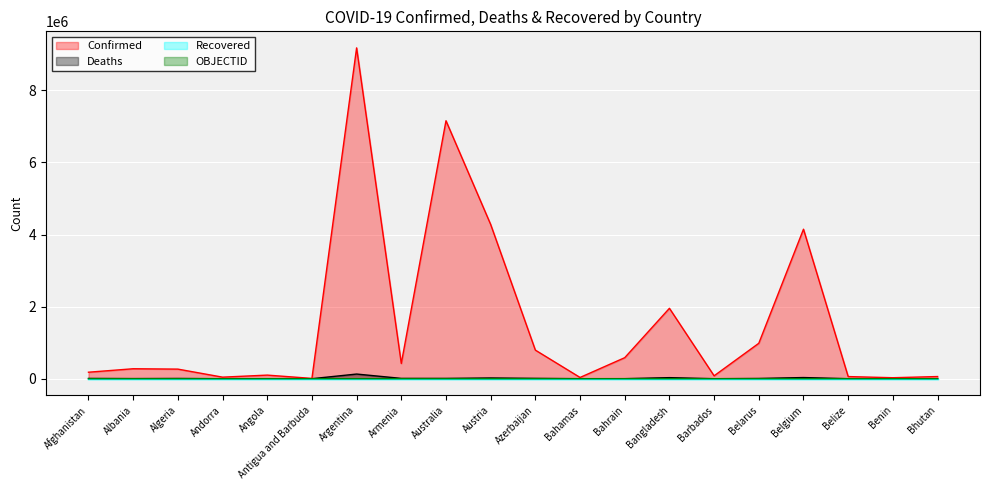

Reading left to right, list all the values displayed in this chart.

Confirmed: Afghanistan=179835	Albania=276012	Algeria=265864	Andorra=42894	Angola=99527	Antigua and Barbuda=8119	Argentina=9178795	Armenia=422939	Australia=7157305	Austria=4278954	Azerbaijan=792714	Bahamas=34481	Bahrain=583130	Bangladesh=1953356	Barbados=79860	Belarus=982867	Belgium=4147568	Belize=58949	Benin=26952	Bhutan=59614
Deaths: Afghanistan=7699	Albania=3497	Algeria=6875	Andorra=153	Angola=1900	Antigua and Barbuda=138	Argentina=128825	Armenia=8624	Australia=8367	Austria=19887	Azerbaijan=9710	Bahamas=810	Bahrain=1485	Bangladesh=29130	Barbados=444	Belarus=6978	Belgium=31727	Belize=677	Benin=163	Bhutan=21
OBJECTID: Afghanistan=1	Albania=2	Algeria=3	Andorra=4	Angola=5	Antigua and Barbuda=7	Argentina=8	Armenia=9	Australia=10	Austria=18	Azerbaijan=19	Bahamas=20	Bahrain=21	Bangladesh=22	Barbados=23	Belarus=24	Belgium=25	Belize=37	Benin=38	Bhutan=39